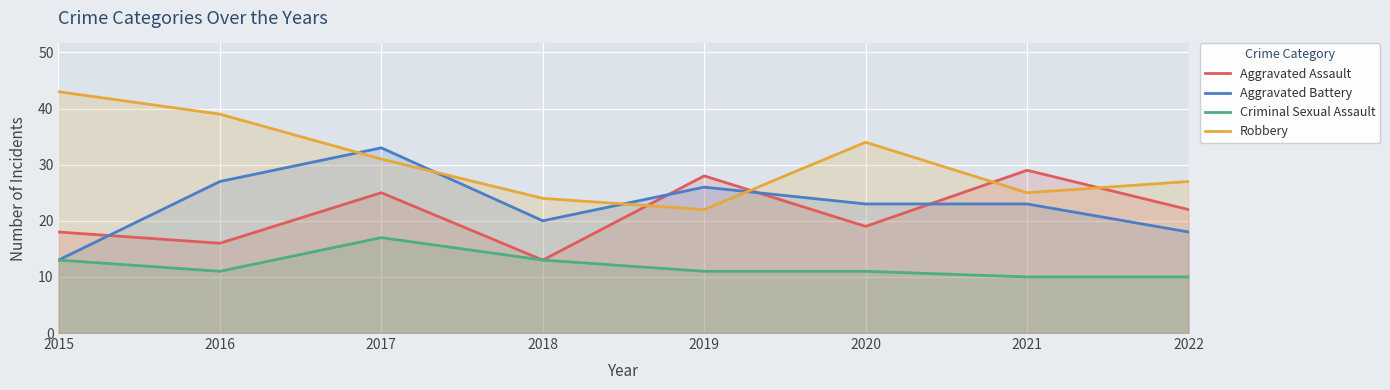

At 2017, list the series in order from largest to smallest.

Aggravated Battery, Robbery, Aggravated Assault, Criminal Sexual Assault